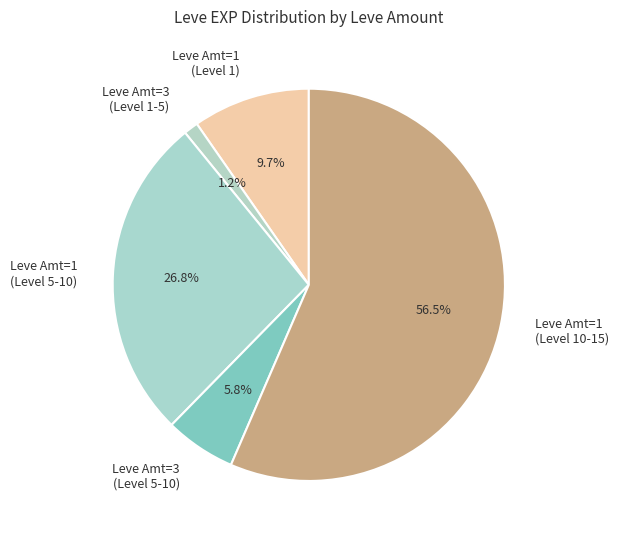

Does Leve Amt=1 (Level 10-15) account for over 50% of the chart?

Yes